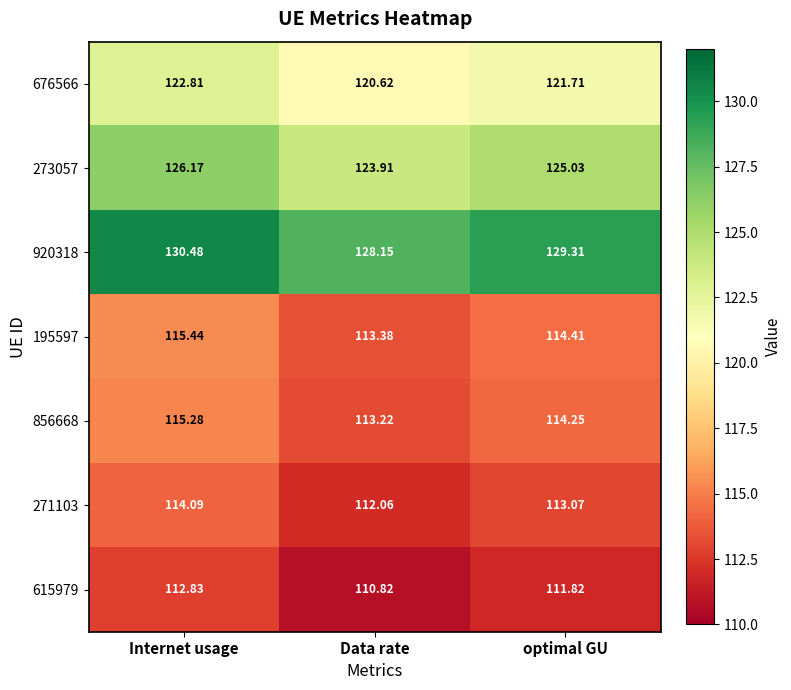

How many categories are shown in the chart?

3